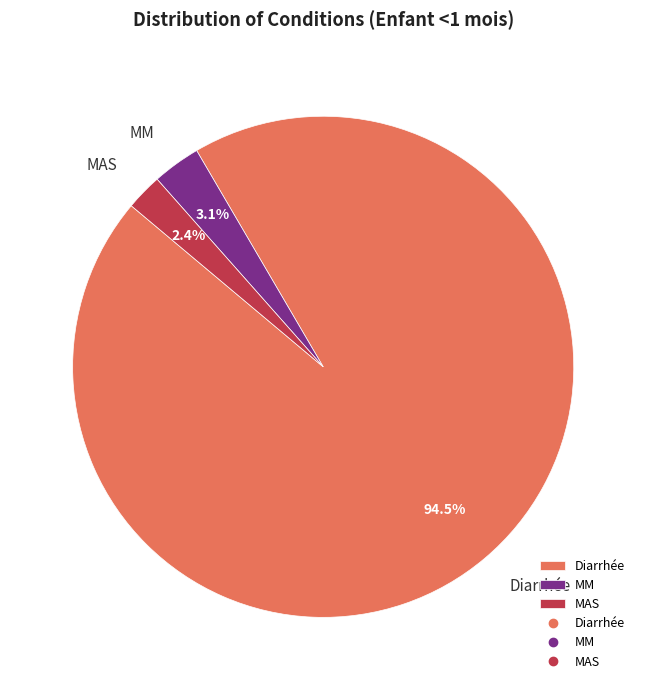

What portion of the pie excludes MM?

96.9%